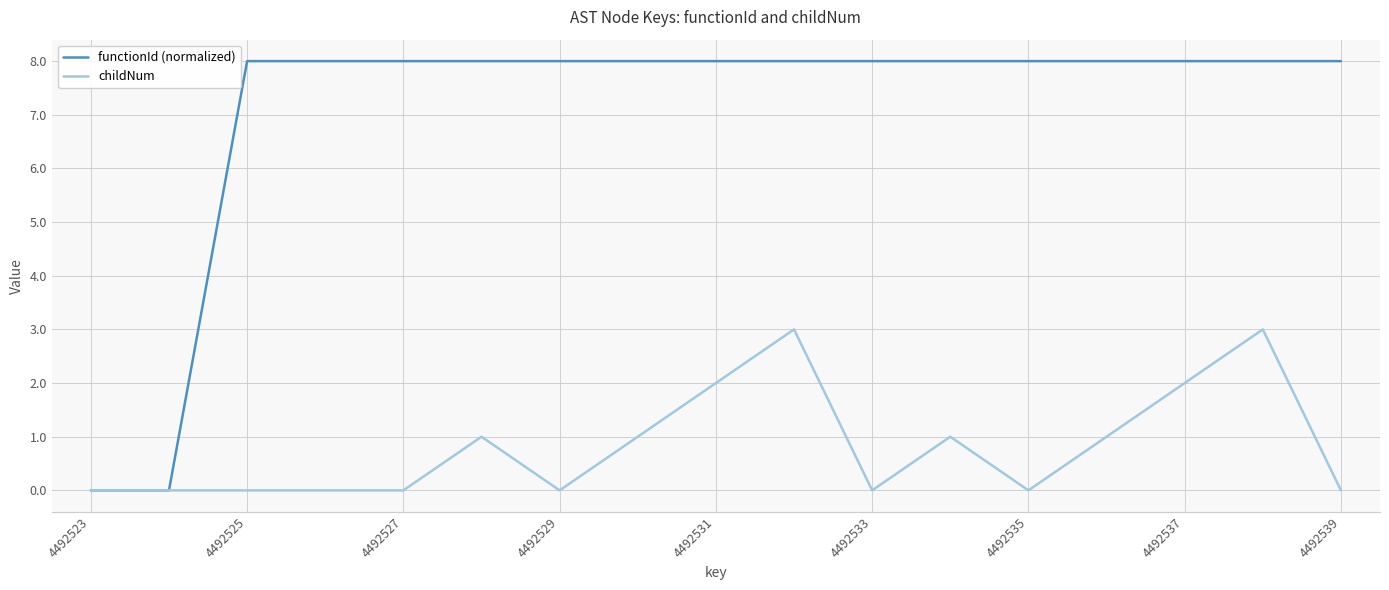

Which series has the largest range (max minus min)?

functionId (normalized)